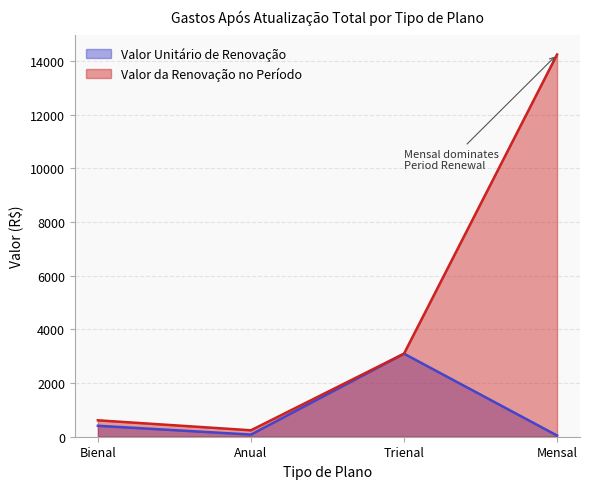

How many data points does each series have?

4